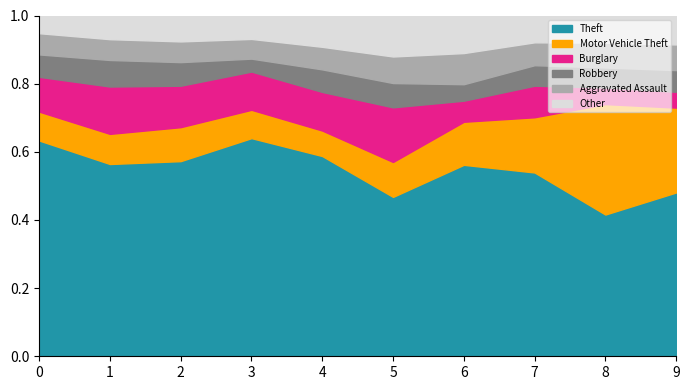

The value of Theft at 2 is 0.8. True or false?

False